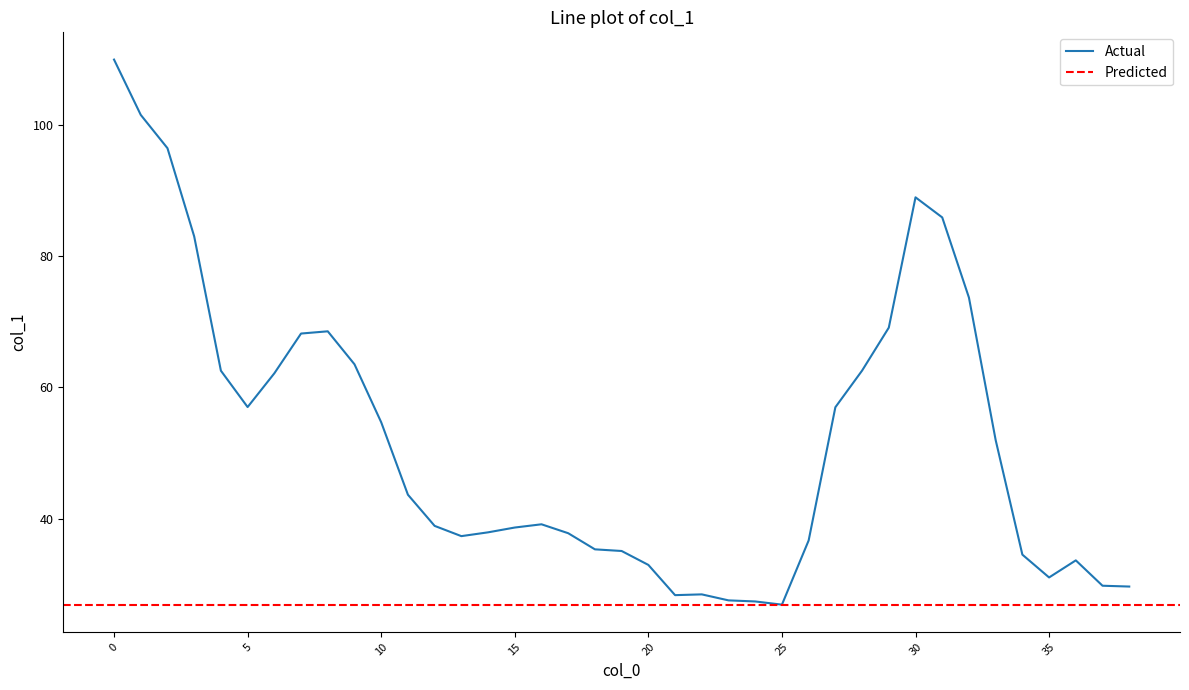

List the labels in order of value, largest first.

0, 1, 2, 30, 31, 3, 32, 29, 8, 7, 9, 28, 4, 6, 5, 27, 10, 33, 11, 16, 12, 15, 14, 17, 13, 26, 18, 19, 34, 36, 20, 35, 37, 38, 22, 21, 23, 24, 25